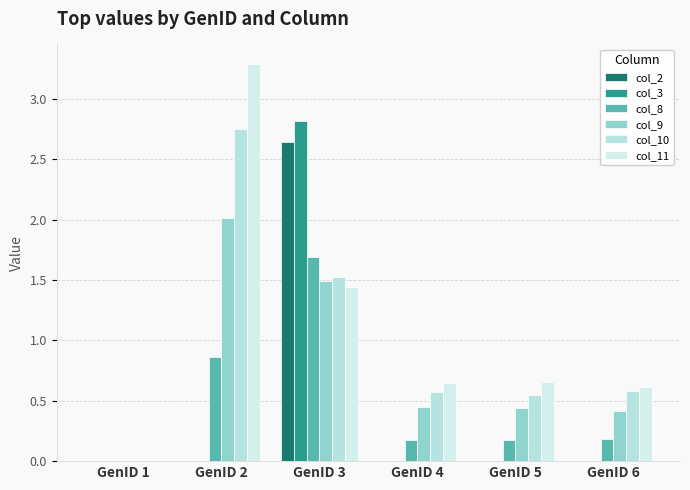

List the series in order of their peak value, highest first.

col_11, col_3, col_10, col_2, col_9, col_8